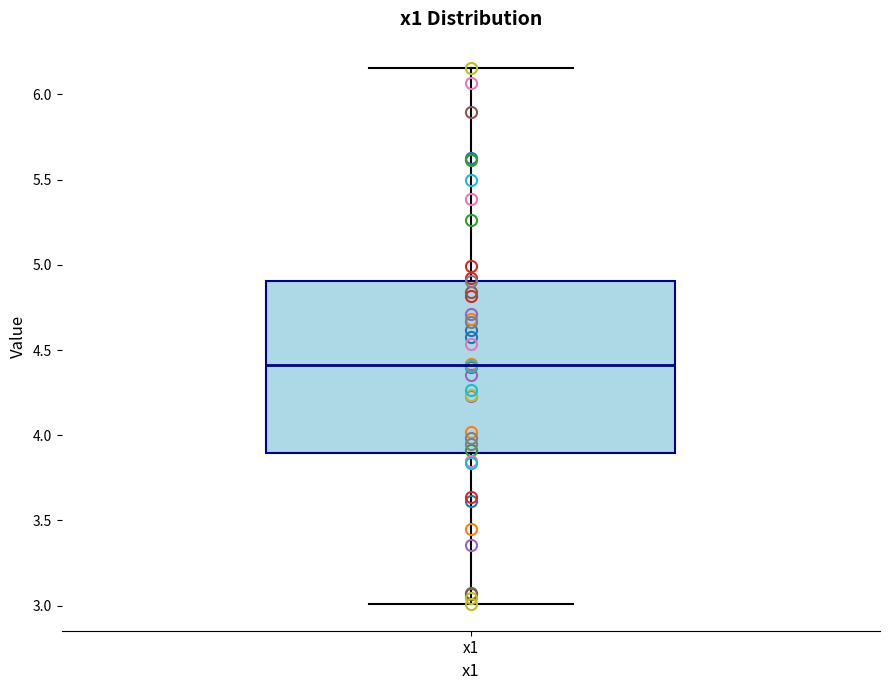

Read this box plot against the y-axis: the position of the median line, the range covered by the box, and the ends of both whiskers. The values are not printed on the chart, so give them approximately, as read against the axis.

median 4.40, box 3.90 to 4.90, whiskers 3.00 to 6.15